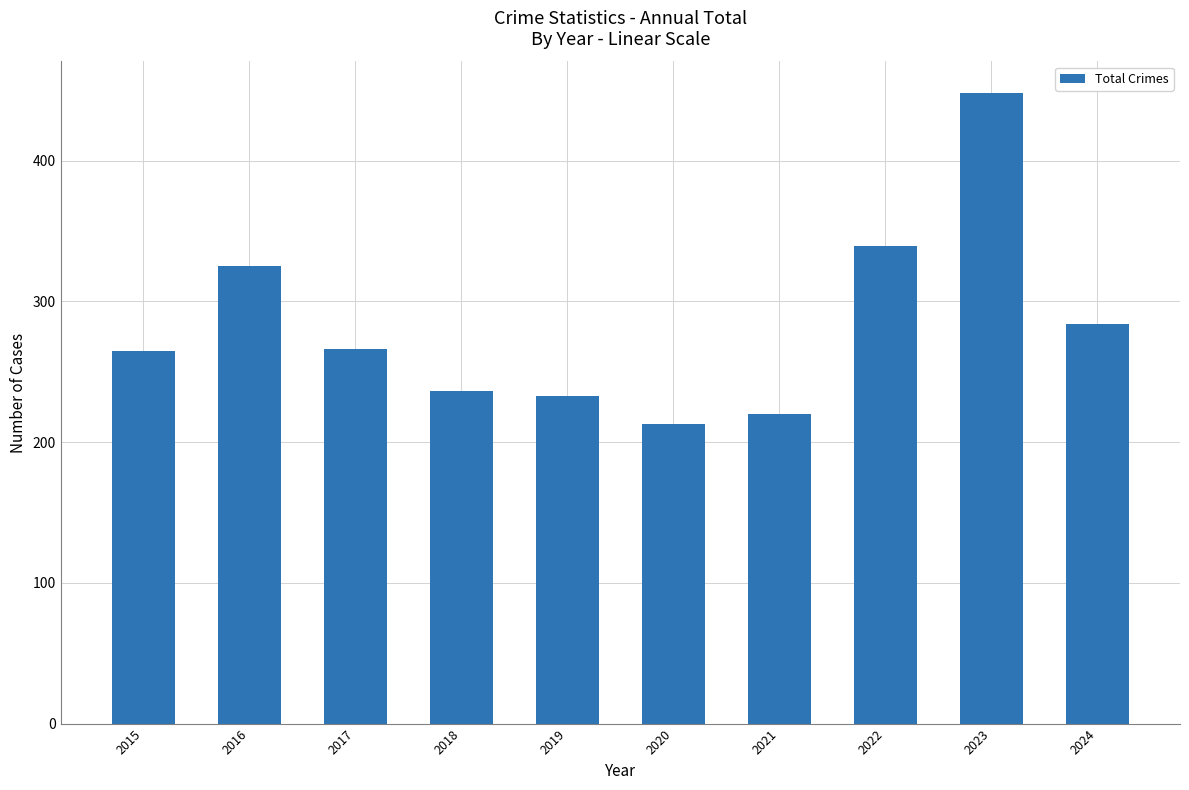

What value does the data have at 2022?

339